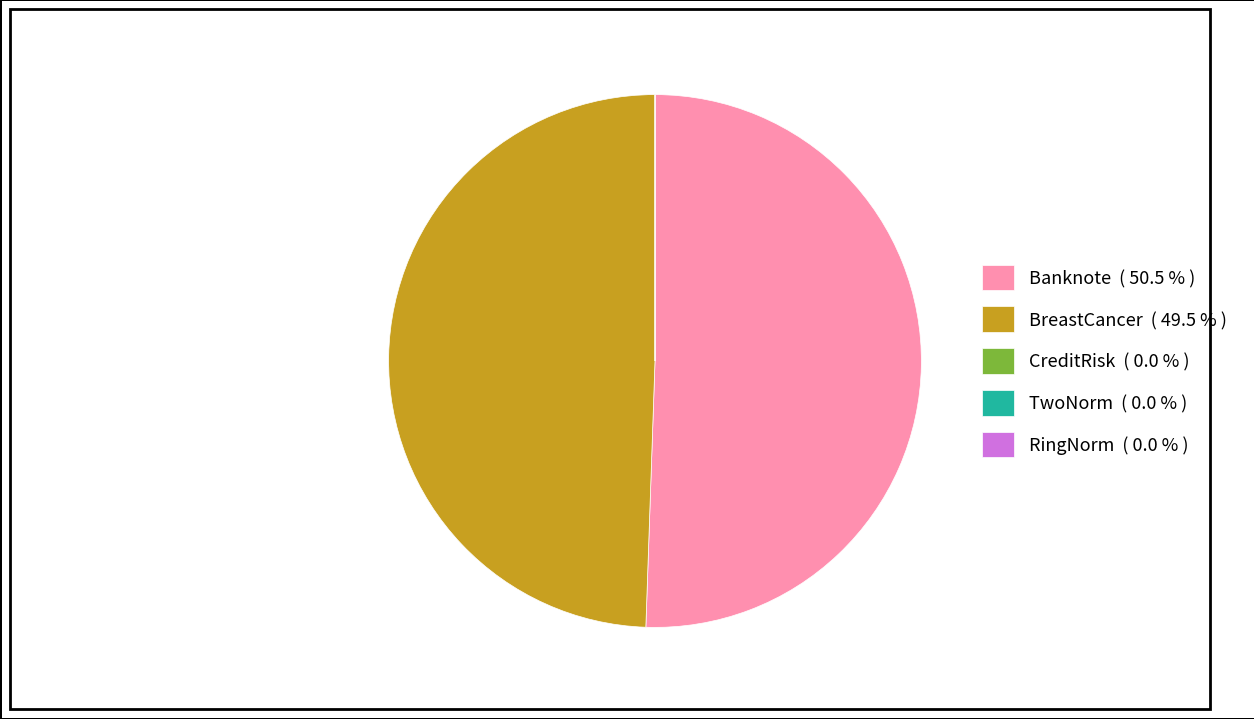

Is the sum of Banknote ( 50.5 % ) and BreastCancer ( 49.5 % ) greater than half?

Yes